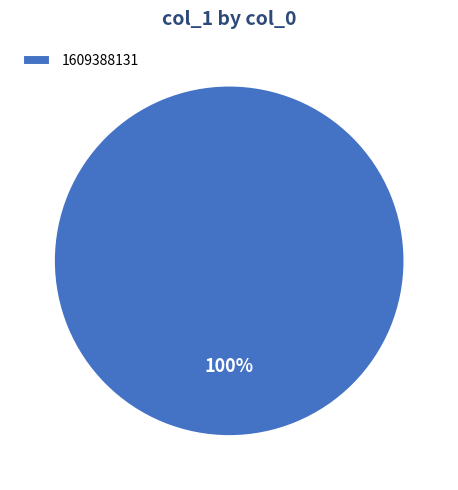

Count the number of slices in the pie.

1